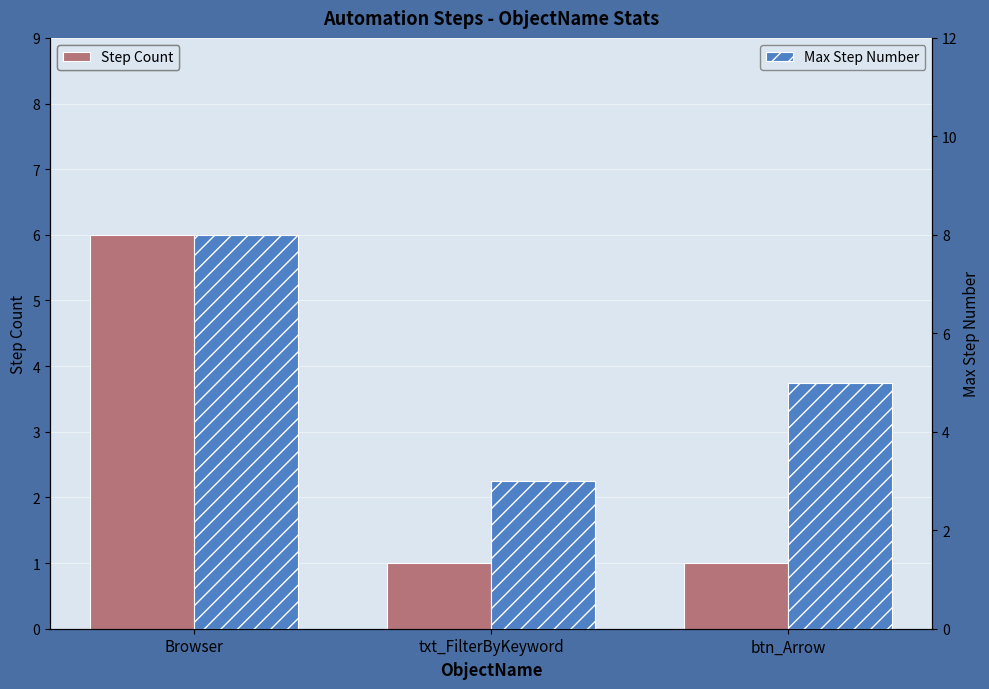

Reading right to left, transcribe all the data shown in this chart.

Step Count: btn_Arrow=1	txt_FilterByKeyword=1	Browser=6
Max Step Number: btn_Arrow=5	txt_FilterByKeyword=3	Browser=8